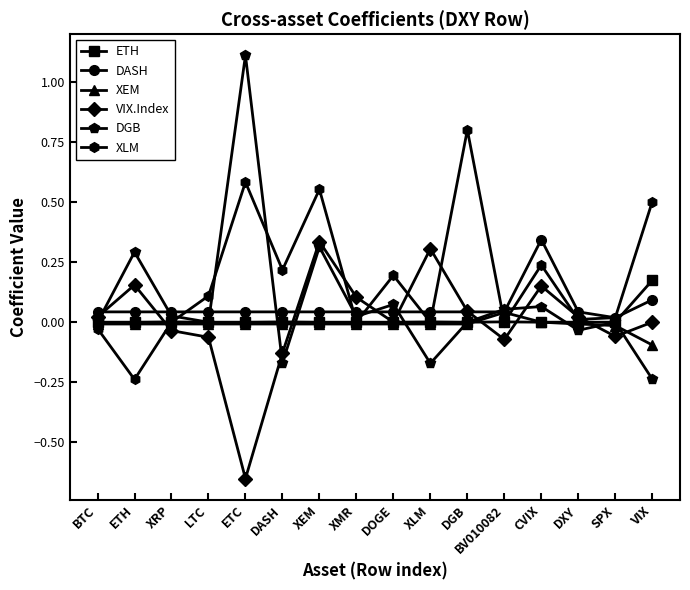

Is it true that VIX.Index equals -0.3 at ETC?

False